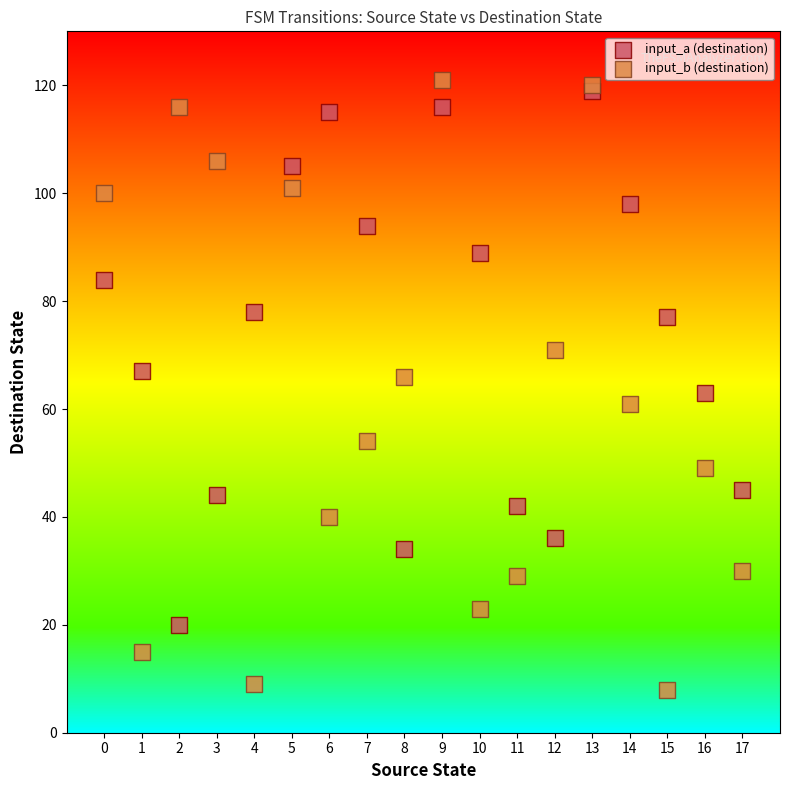

What are all the series names shown in the legend?

input_a (destination), input_b (destination)